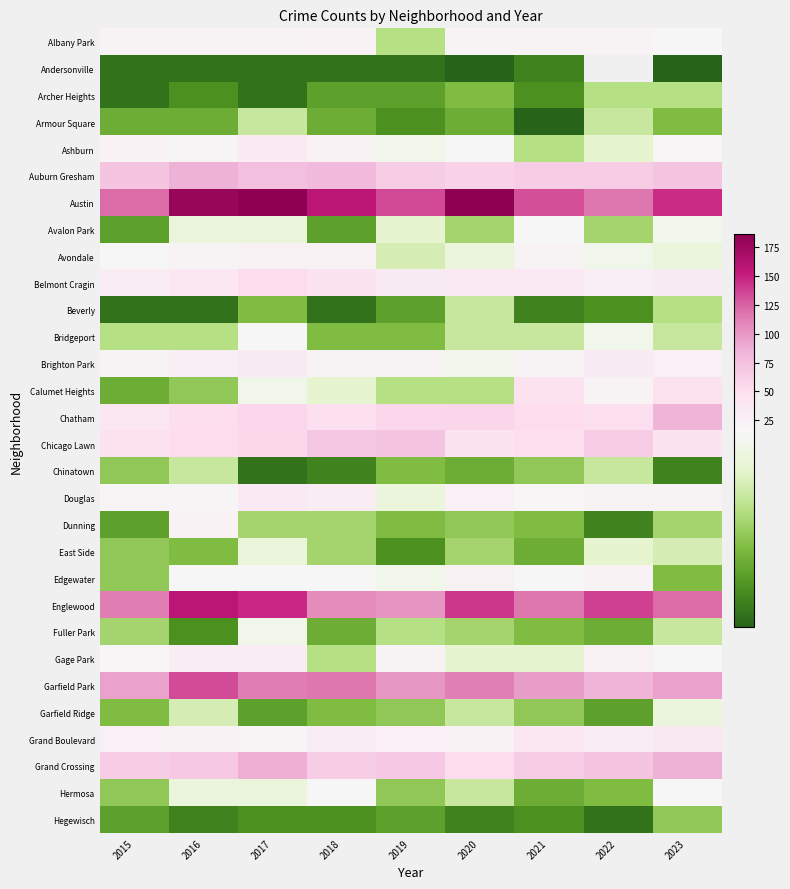

Is the value of Avalon Park at 2016 greater than the value of Beverly at 2020?

Yes